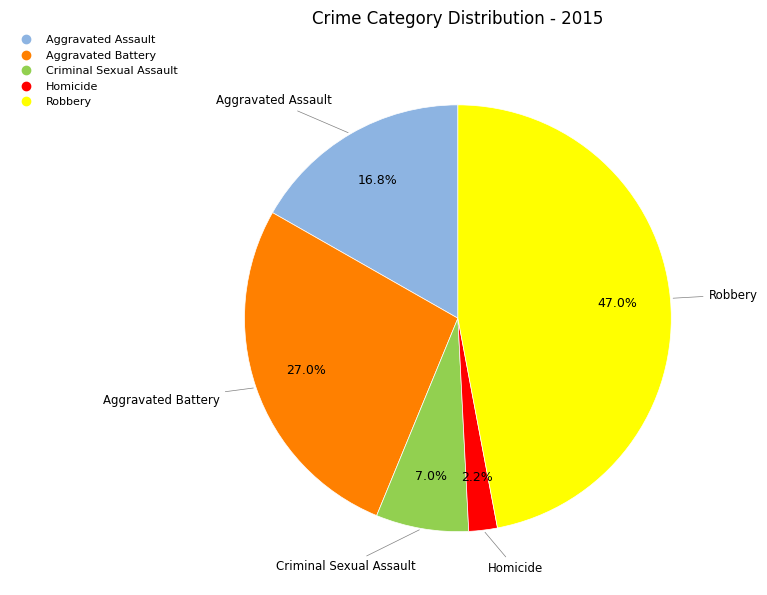

Is there a majority slice in this chart?

No